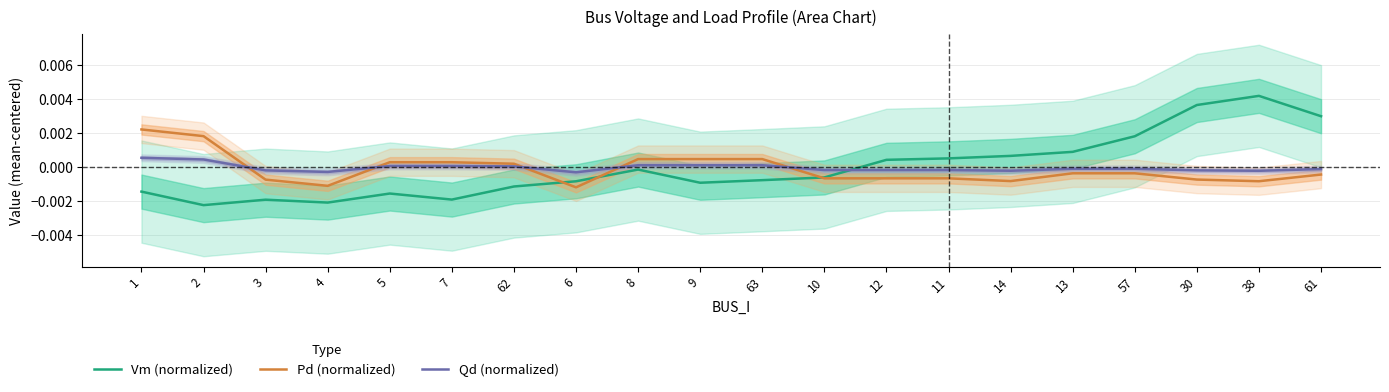

The Pd (normalized) series shows 0.0 at 2. True or false?

True